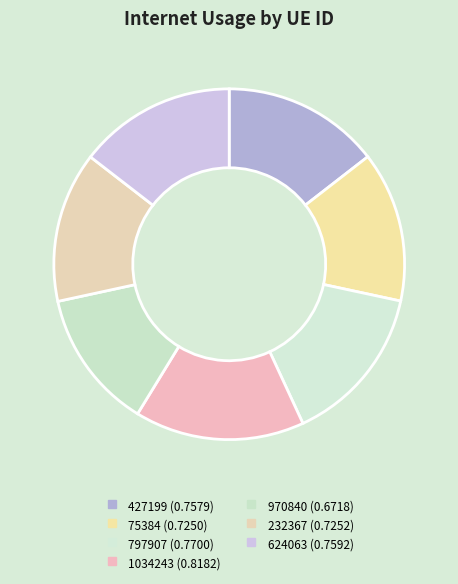

Is there any slice that represents more than half of the pie?

No